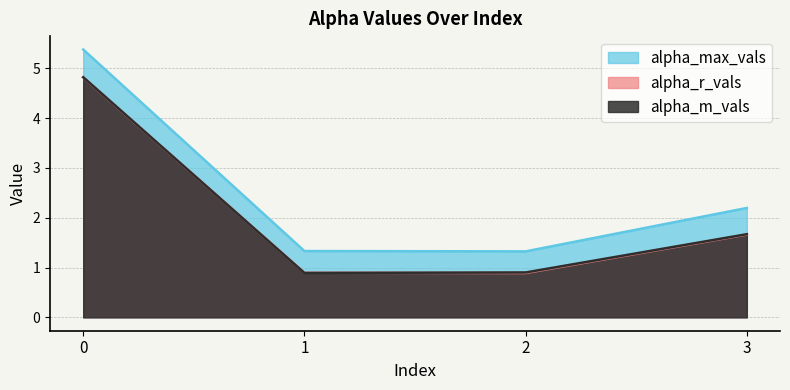

What is the value of the alpha_m_vals point at the 1st from the left?

4.8